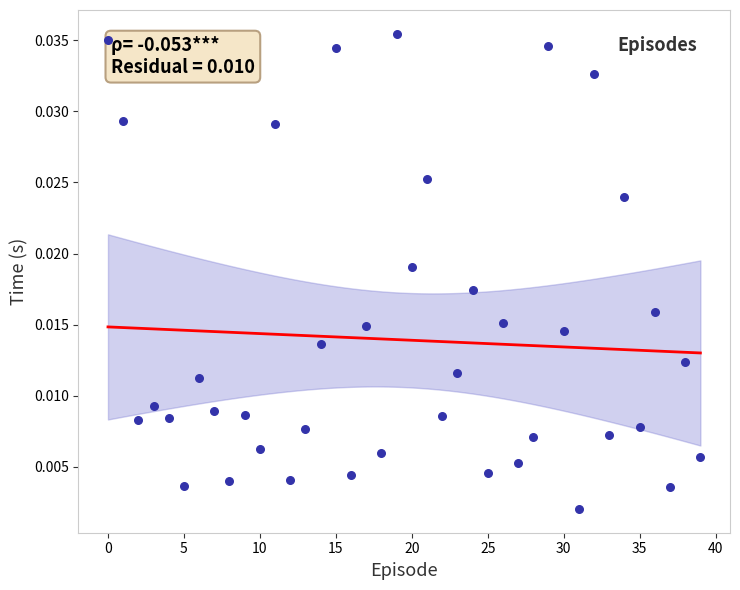

How many points are shown in the scatter plot?

40